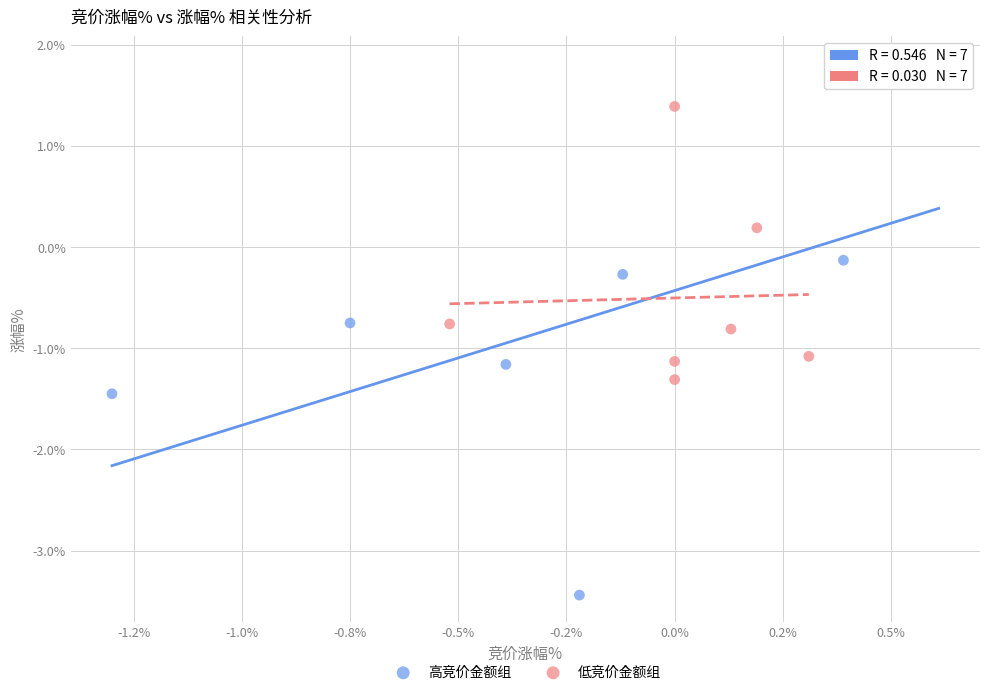

Which series has the largest Y range (max minus min)?

高竞价金额组